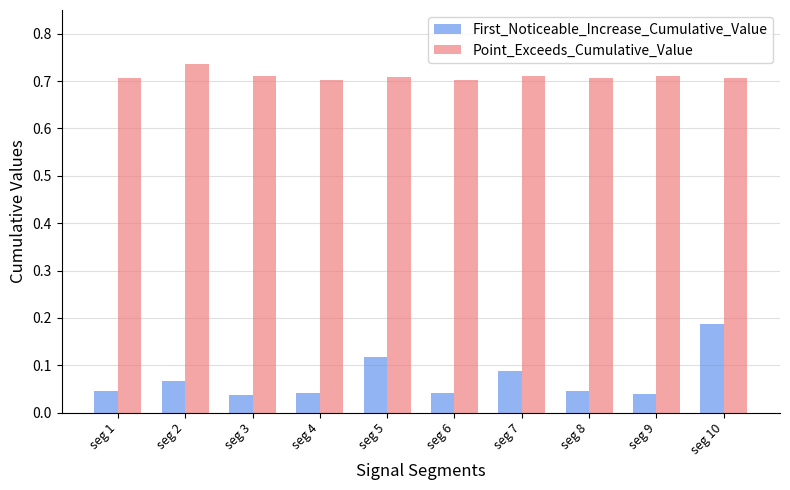

Is the value of Point_Exceeds_Cumulative_Value at seg 8 greater than the value of First_Noticeable_Increase_Cumulative_Value at seg 10?

Yes